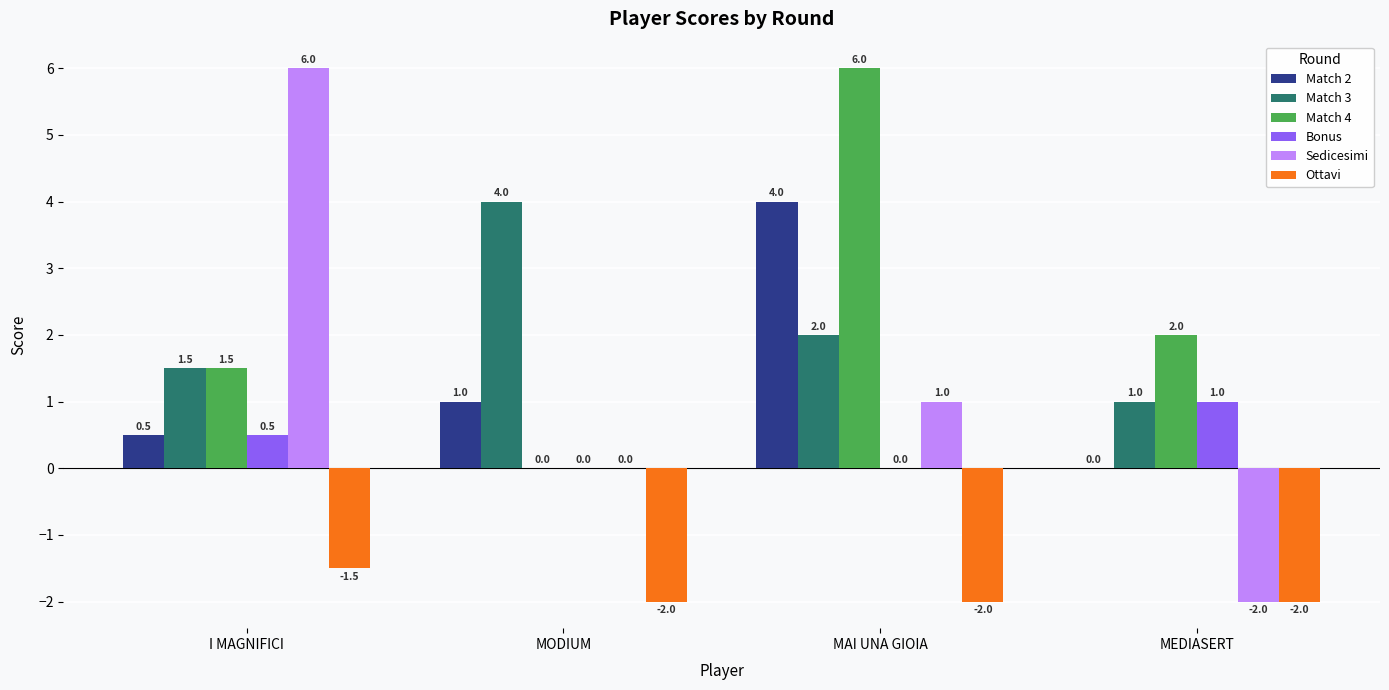

Is the value of Sedicesimi at I MAGNIFICI greater than the value of Match 2 at I MAGNIFICI?

Yes